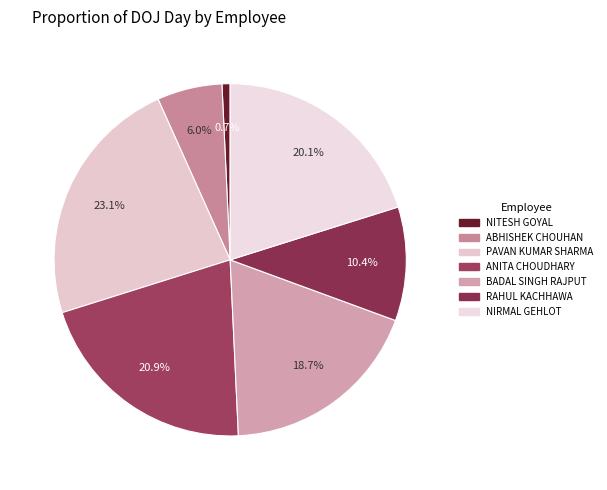

To the nearest percent, what is the average slice percentage?

14%